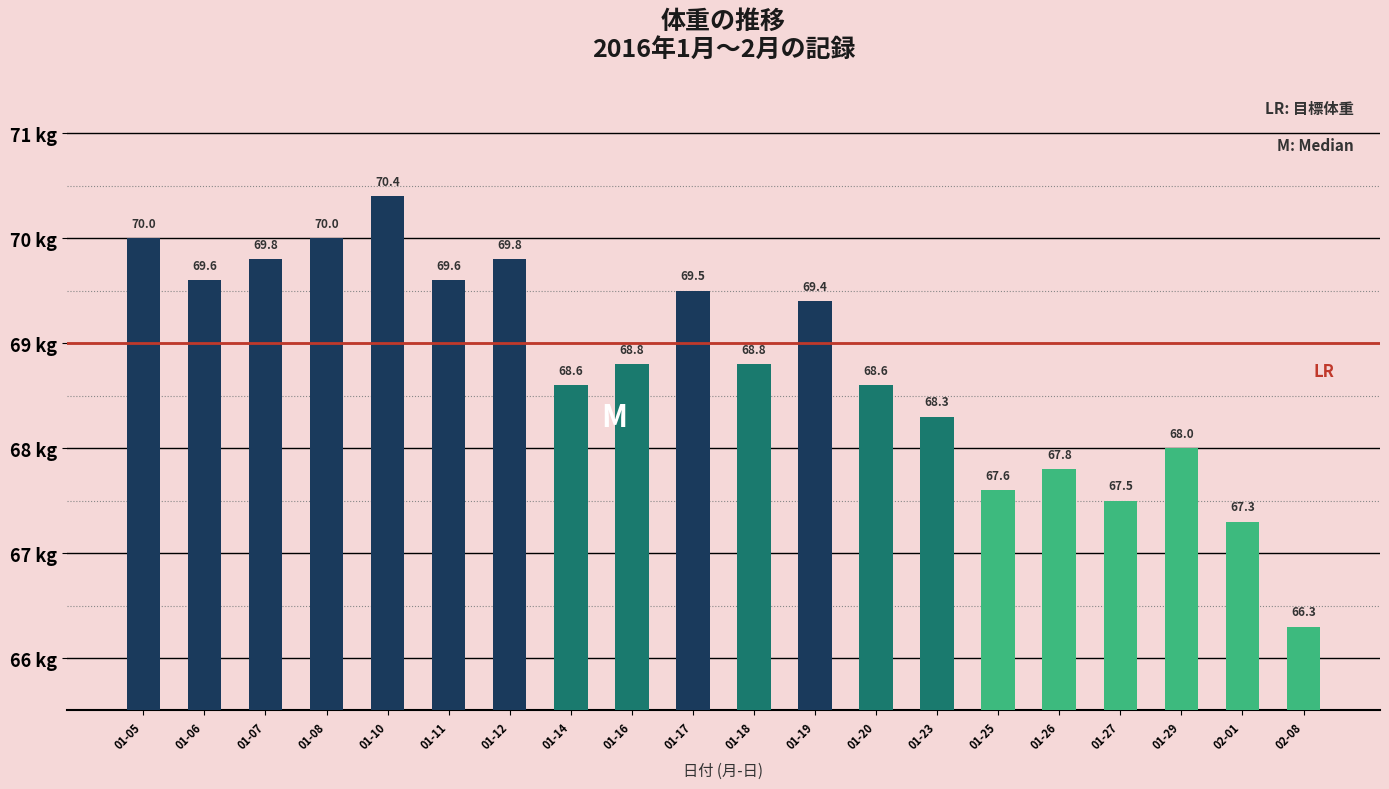

What is the value of the 11th bar from the left?

68.8